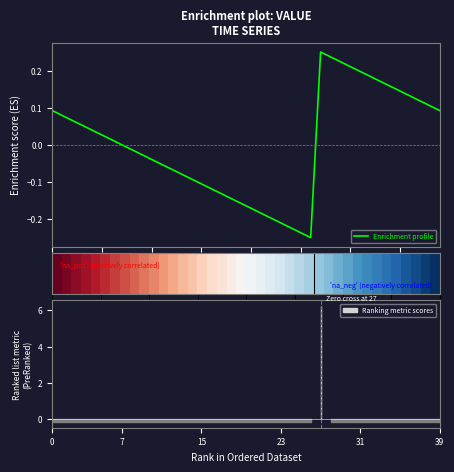

Count the number of categories in the chart.

40